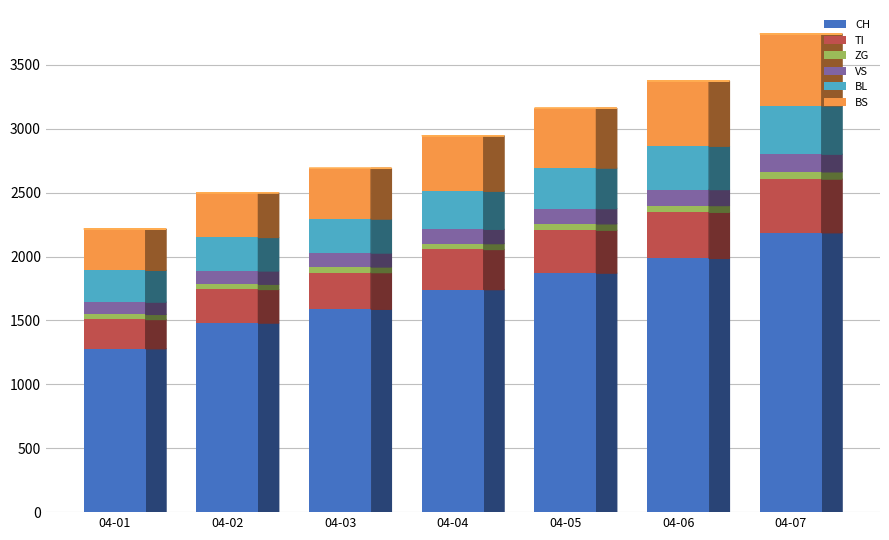

The value of CH at 04-02 is 1480. True or false?

True